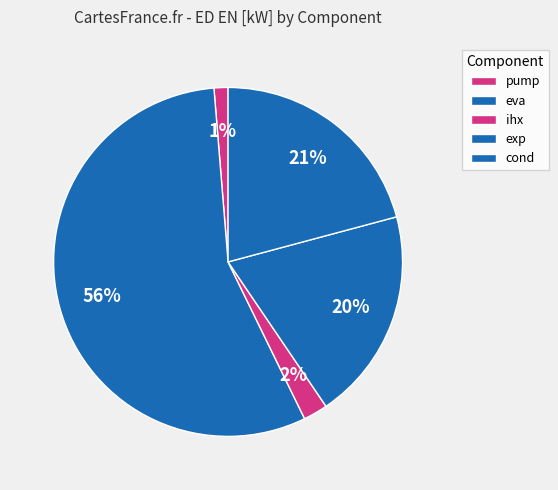

How many slices are in this pie chart?

5